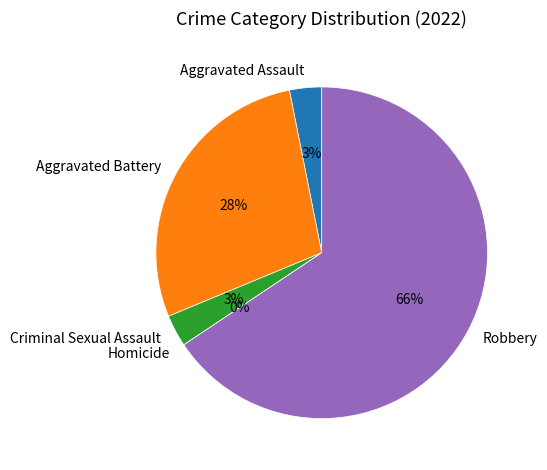

Is there any slice that represents more than half of the pie?

Yes